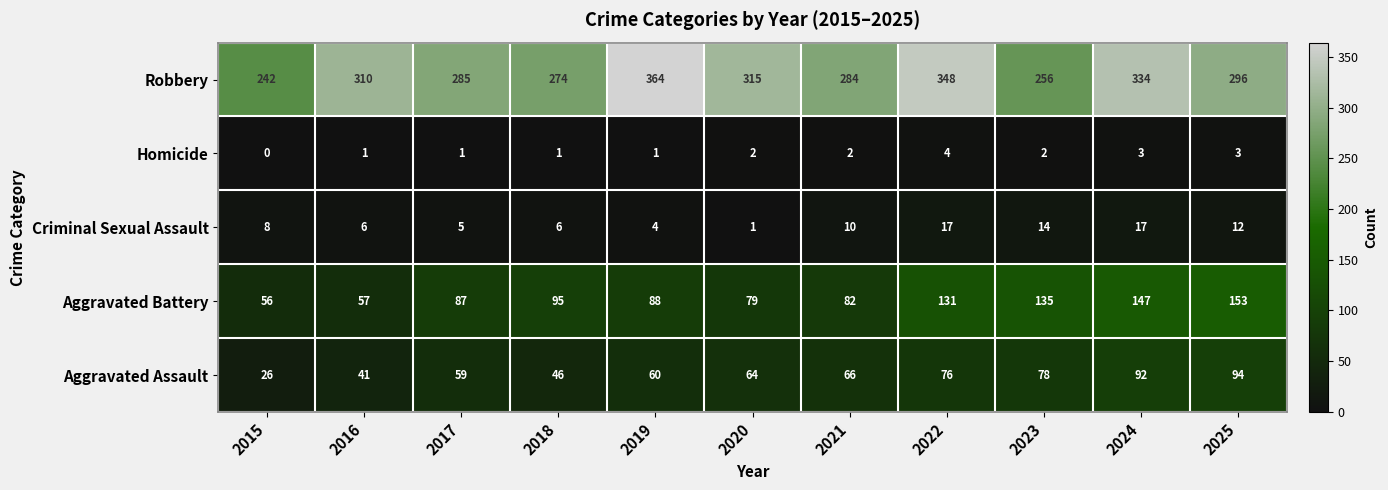

Is it true that Criminal Sexual Assault equals 1 at 2020?

True